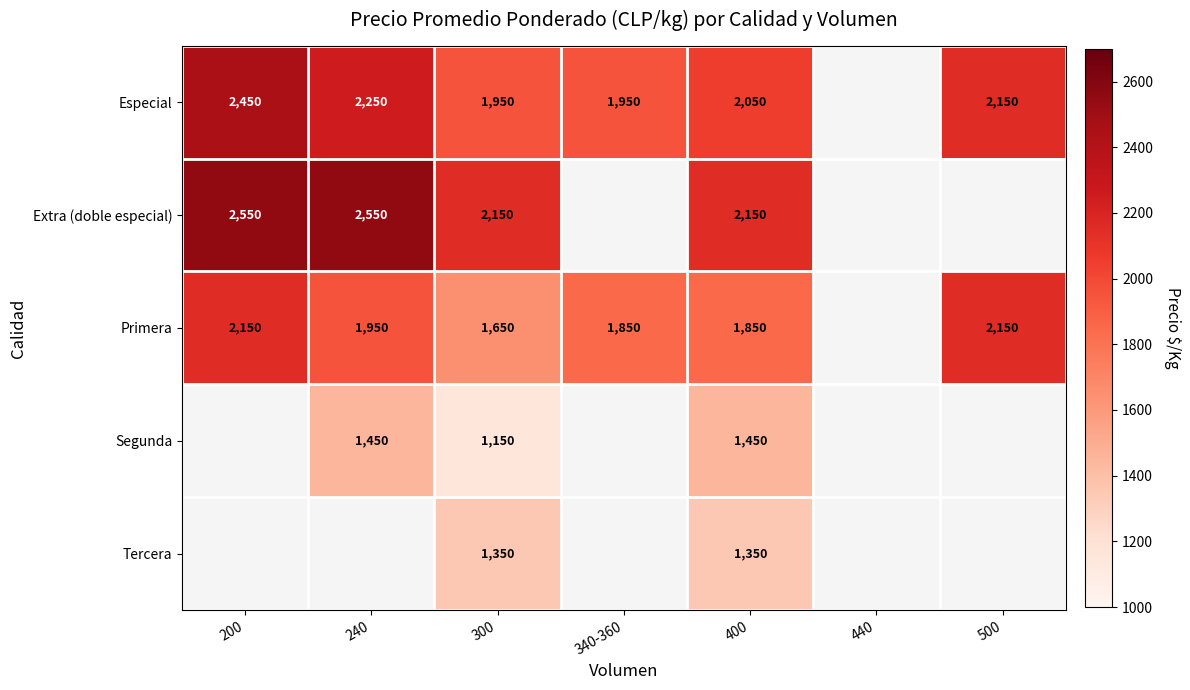

How many series are shown in this chart?

5